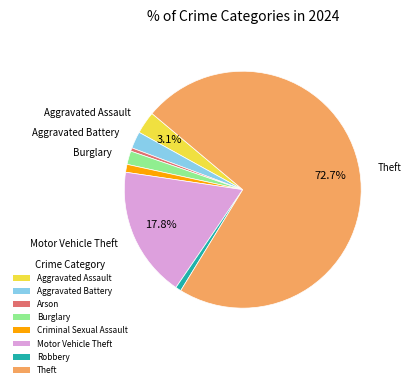

To the nearest percent, what is the average slice percentage?

12%